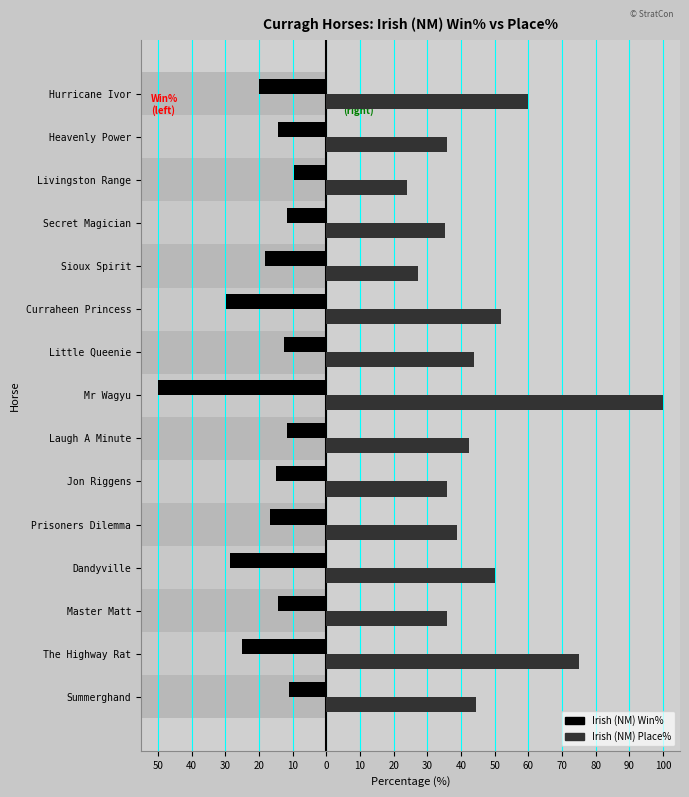

Reading right to left, list all the values displayed in this chart.

Irish (NM) Win%: -20.0	-14.3	-9.5	-11.8	-18.2	-29.6	-12.5	-50.0	-11.5	-15.0	-16.7	-28.6	-14.3	-25.0	-11.1
Irish (NM) Place%: 60.0	35.7	23.8	35.3	27.3	51.9	43.8	100.0	42.3	35.7	38.9	50.0	35.7	75.0	44.4